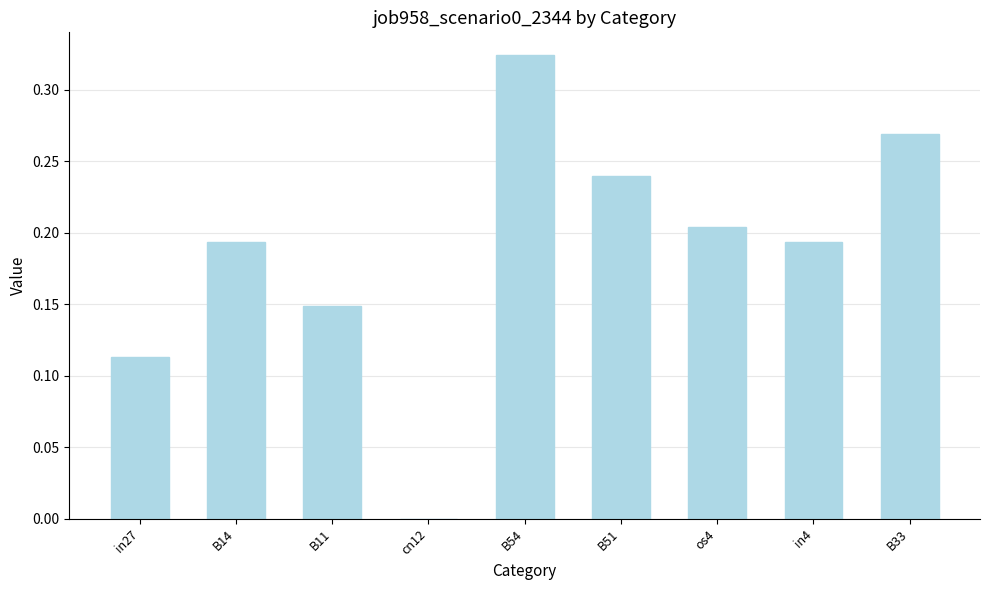

The chart shows a value of 0.0 at cn12. True or false?

True